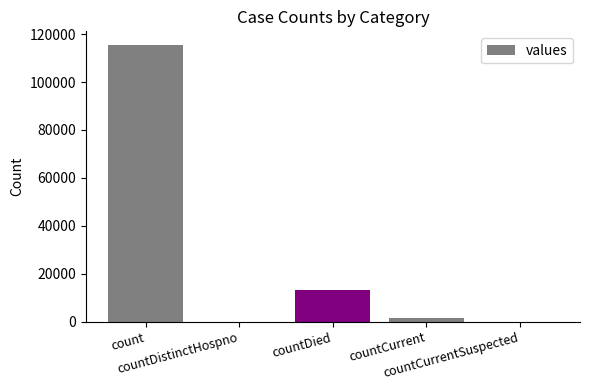

Does the chart contain stacked bars?

No